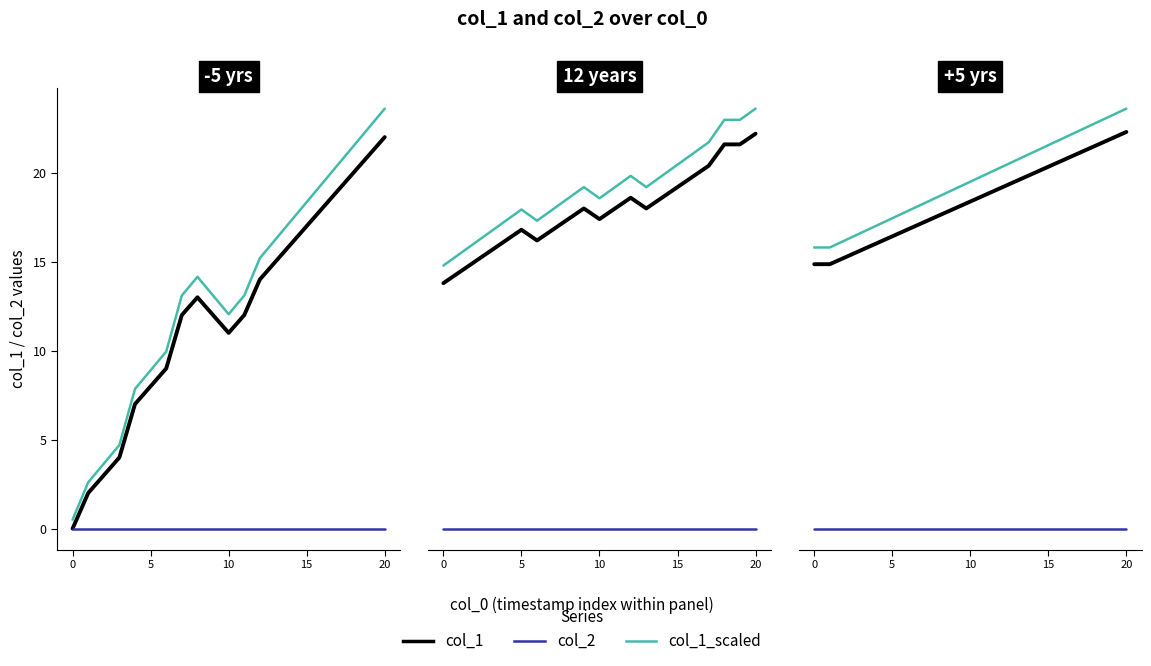

Is the value of col_2 at 0 greater than the value of col_1 at 14?

No